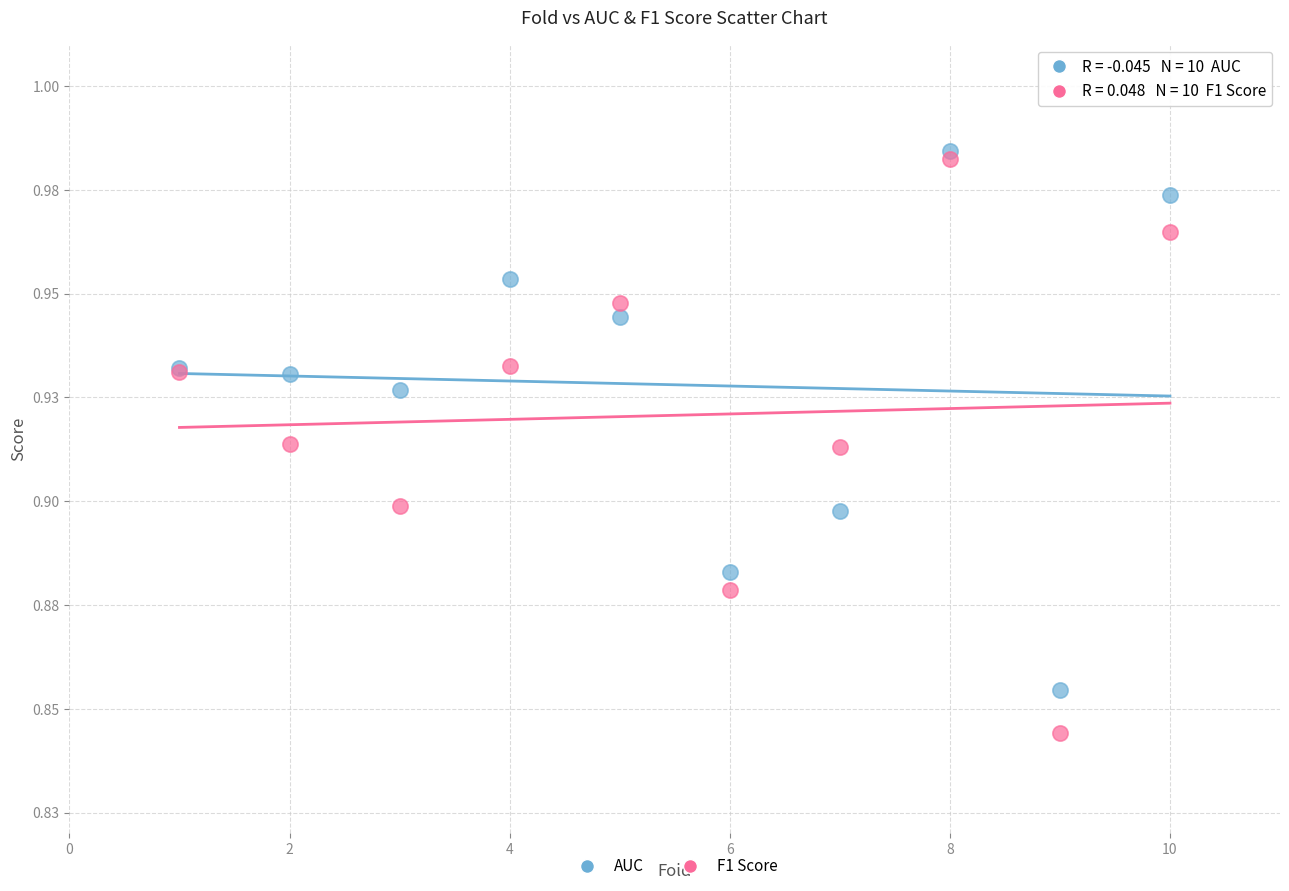

Which series reaches the maximum Y coordinate?

AUC